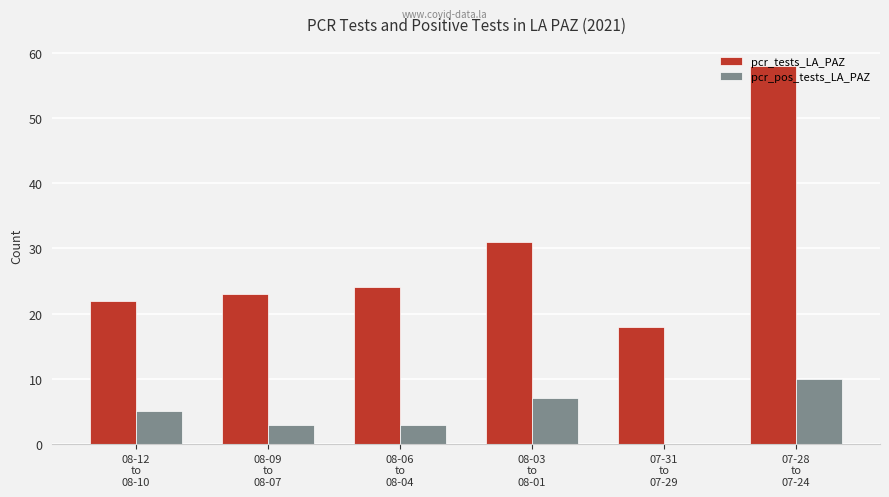

Where is pcr_pos_tests_LA_PAZ nearest to the value 5?

08-12
to
08-10